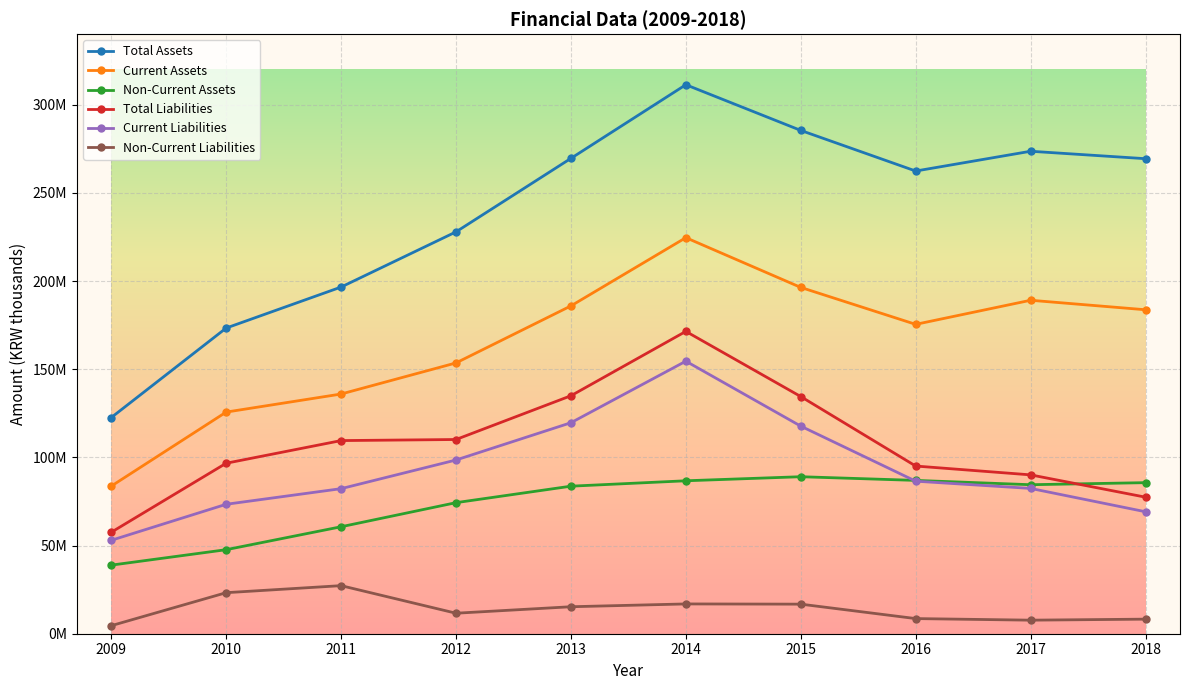

At which category does the chart reach its peak across all series?

2014